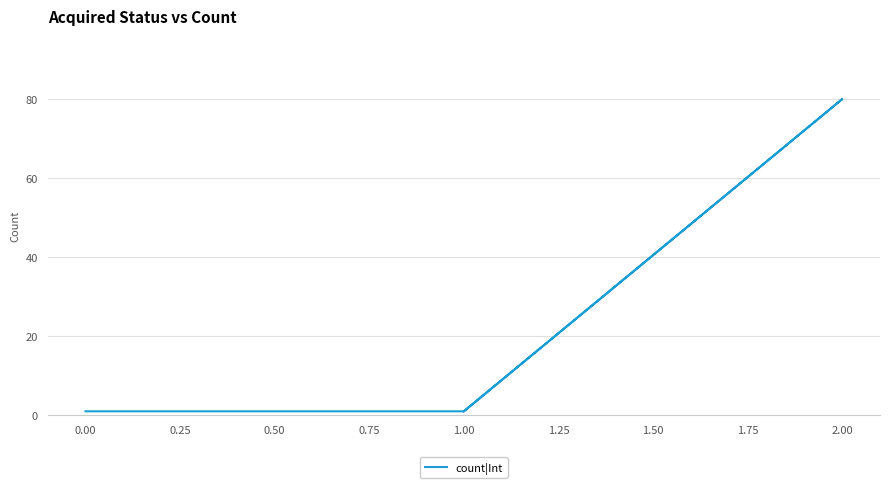

How many categories are shown in the chart?

5